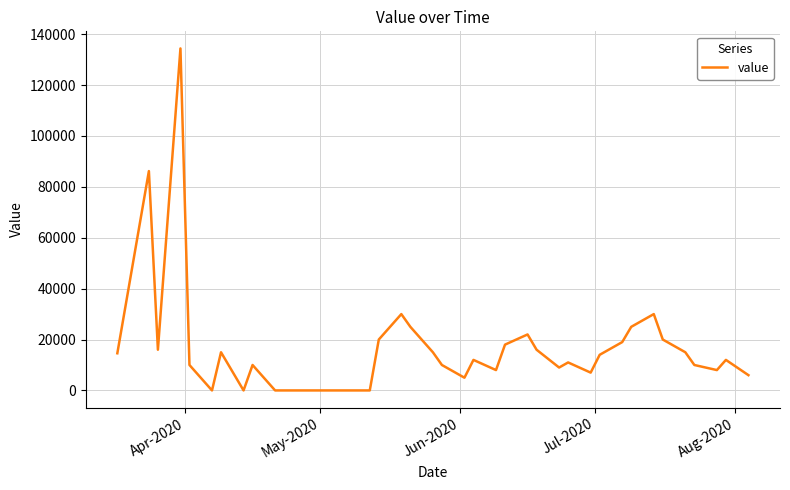

What is the difference between the maximum and minimum values?

134400